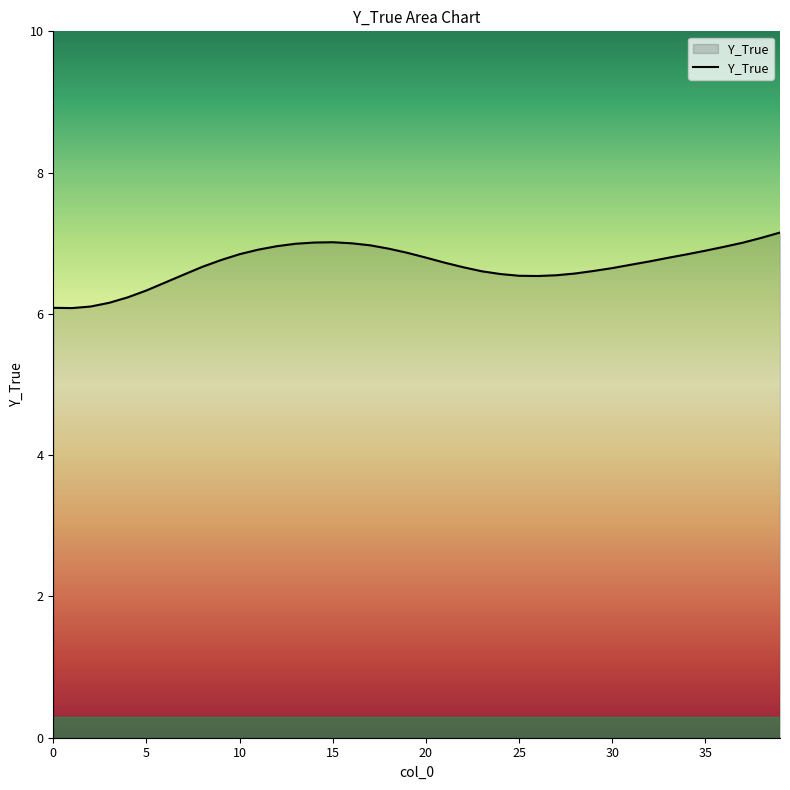

What is the maximum value shown in the chart?

7.2